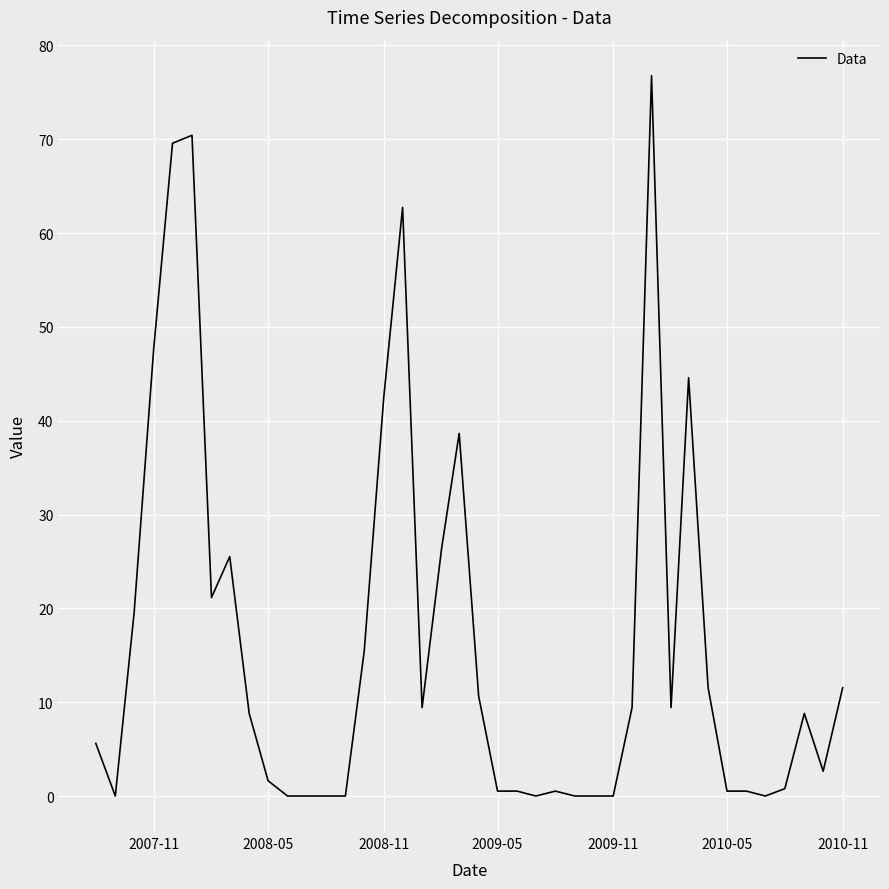

What is the average value?

16.3